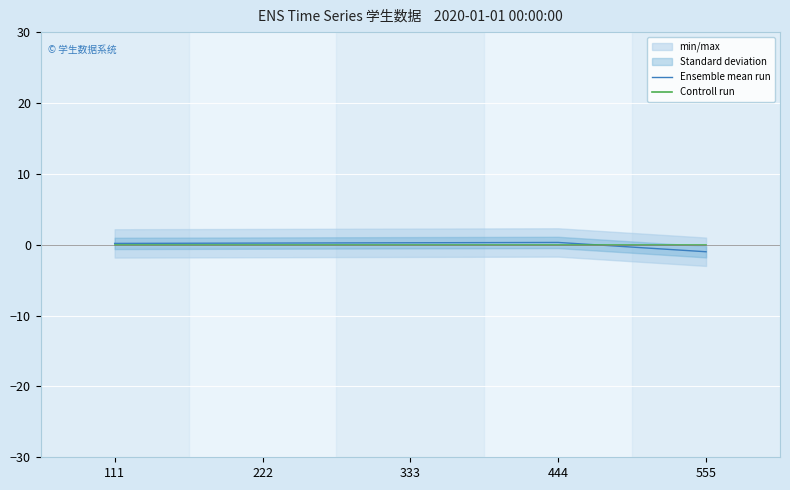

The value of Ensemble mean run at 555 is -0.7. True or false?

False